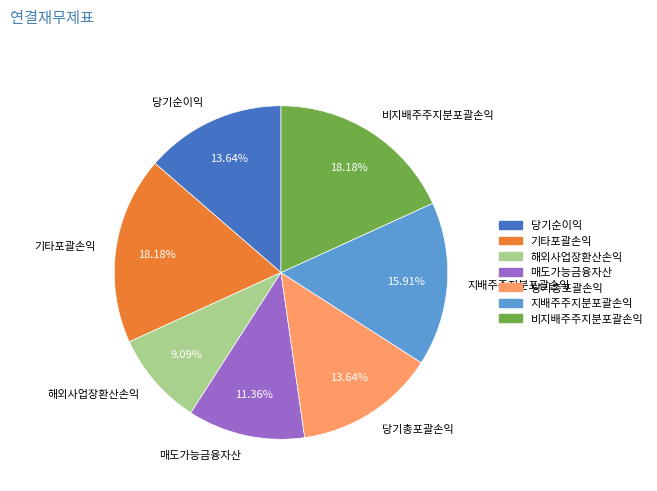

Which category has the smallest portion of the pie?

해외사업장환산손익